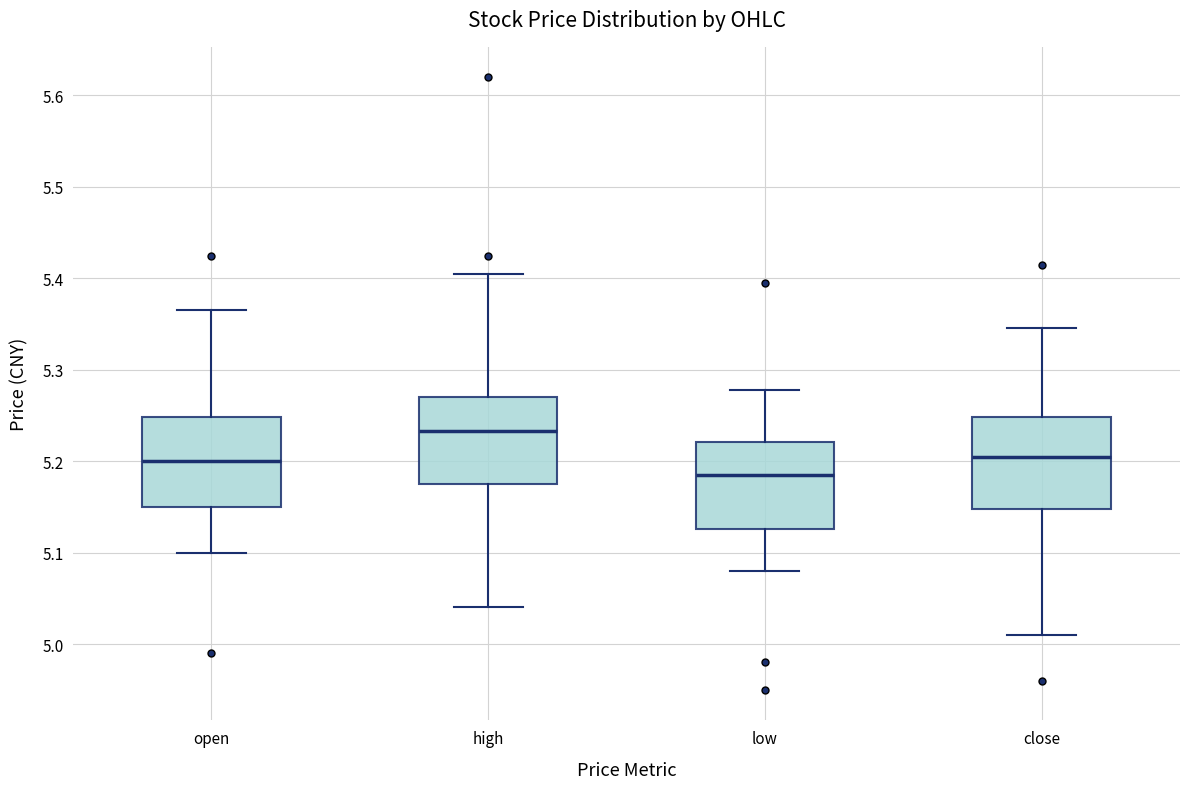

Reading left to right, transcribe this box plot: for each box, give where its median line is, the range the box spans, and where its two whiskers end, as read against the y-axis. The values are not printed on the chart, so give them approximately, as read against the axis.

open: median 5.20, box 5.15 to 5.25, whiskers 5.10 to 5.37
high: median 5.23, box 5.17 to 5.27, whiskers 5.04 to 5.40
low: median 5.18, box 5.13 to 5.22, whiskers 5.08 to 5.28
close: median 5.20, box 5.15 to 5.25, whiskers 5.01 to 5.35